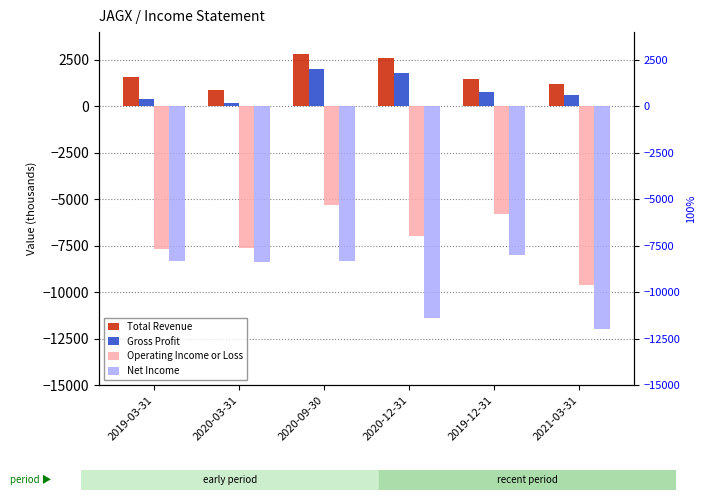

Between 2020-03-31 and 2020-09-30, which series saw the biggest shift?

Operating Income or Loss